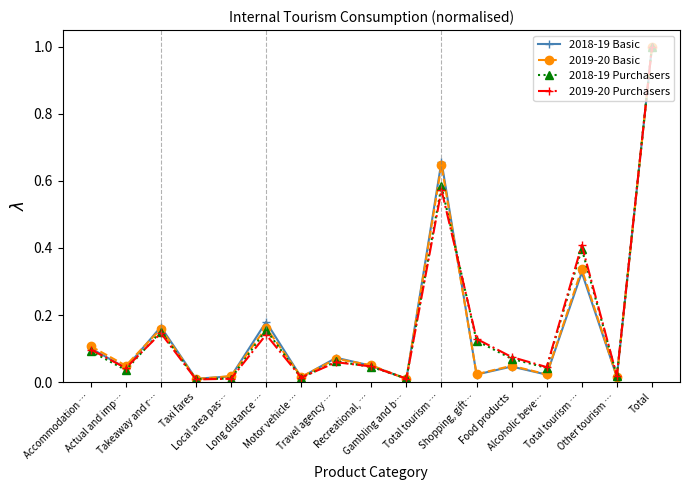

What is the label of the 9th point from the right?

Recreational, …